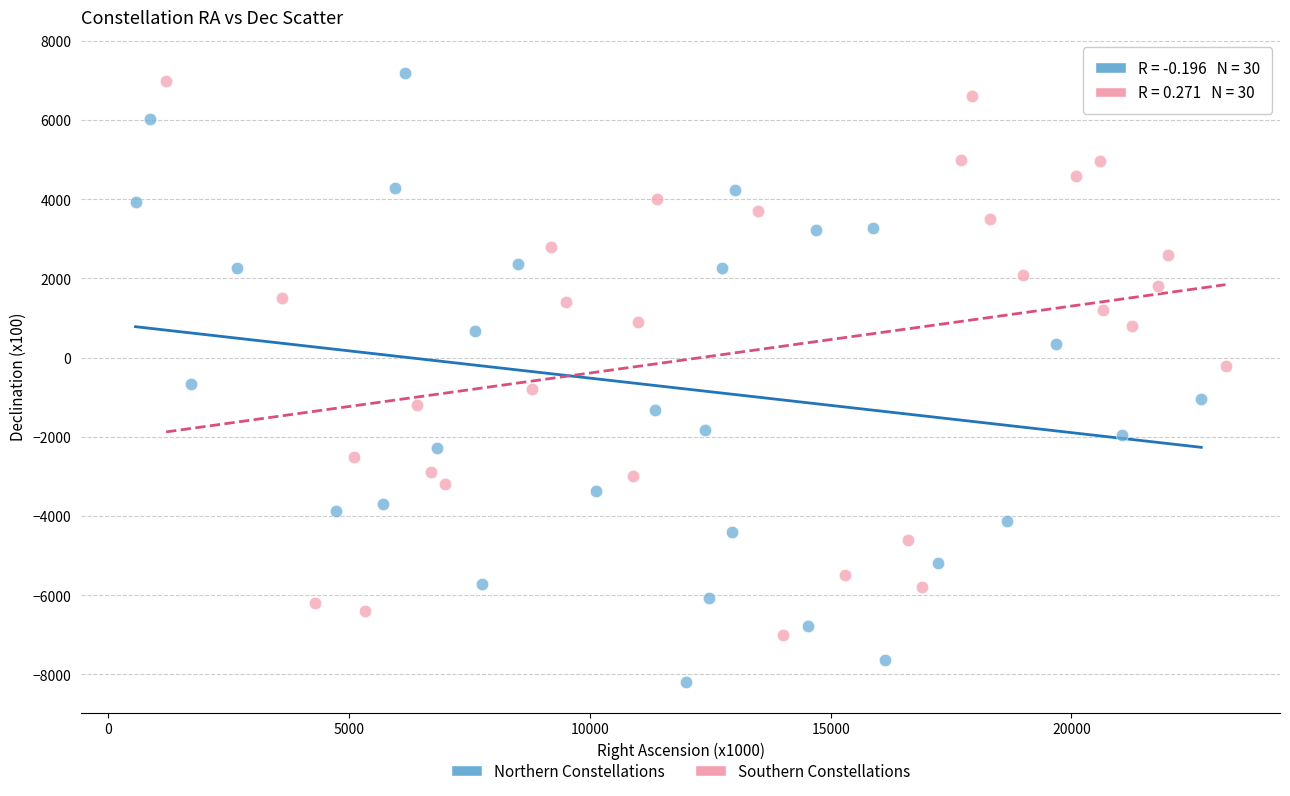

Which series has the widest spread of Y values?

Northern Constellations